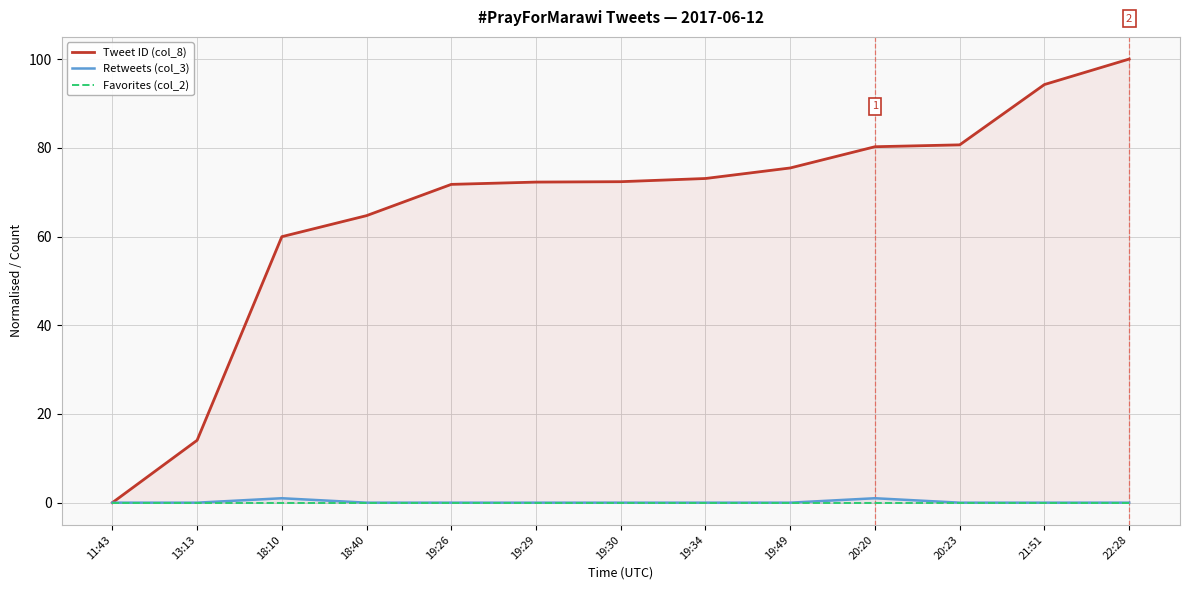

Reading left to right, list all the values displayed in this chart.

Tweet ID (col_8): 0.0	14.1	60.0	64.7	71.8	72.3	72.4	73.1	75.5	80.2	80.7	94.3	100.0
Retweets (col_3): 0.0	0.0	1.0	0.0	0.0	0.0	0.0	0.0	0.0	1.0	0.0	0.0	0.0
Favorites (col_2): 0.0	0.0	0.0	0.0	0.0	0.0	0.0	0.0	0.0	0.0	0.0	0.0	0.0